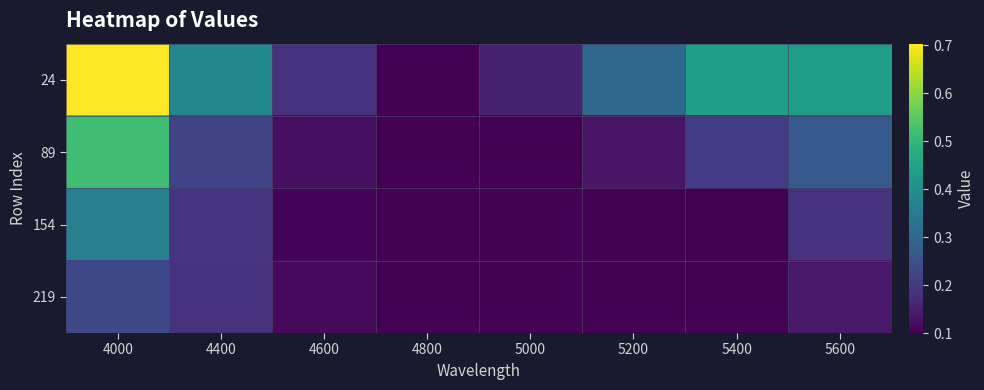

At which category is the sum across all series the highest?

4000